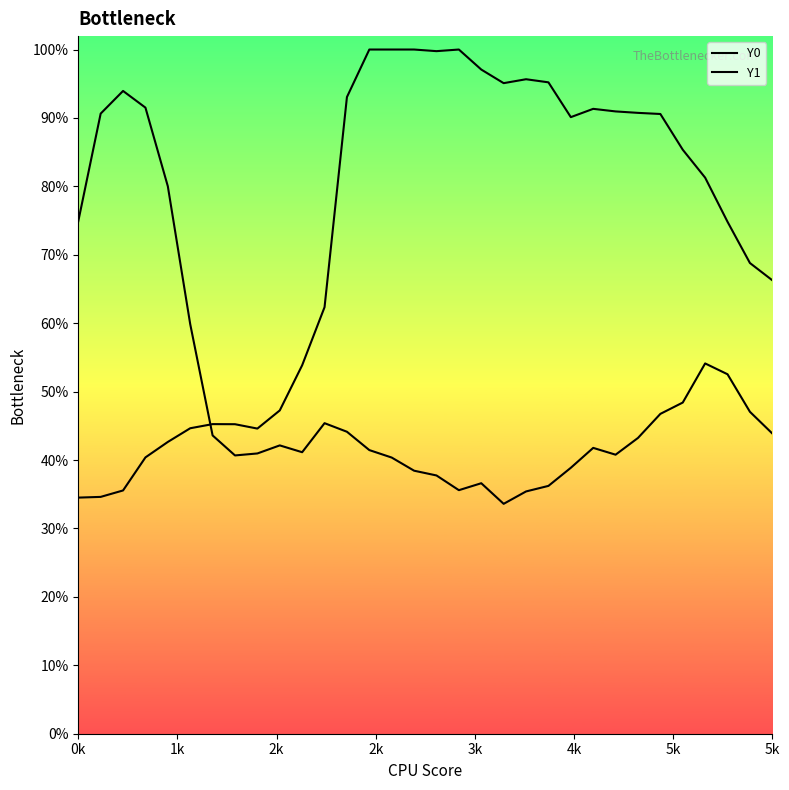

Which series has the largest range (max minus min)?

Y0